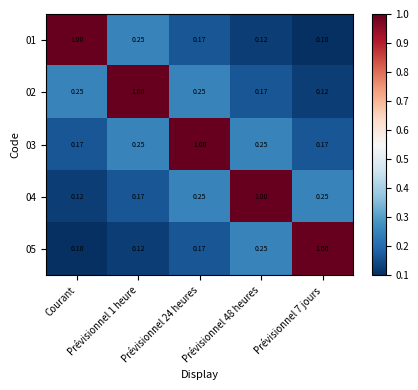

How many data points does each series have?

5